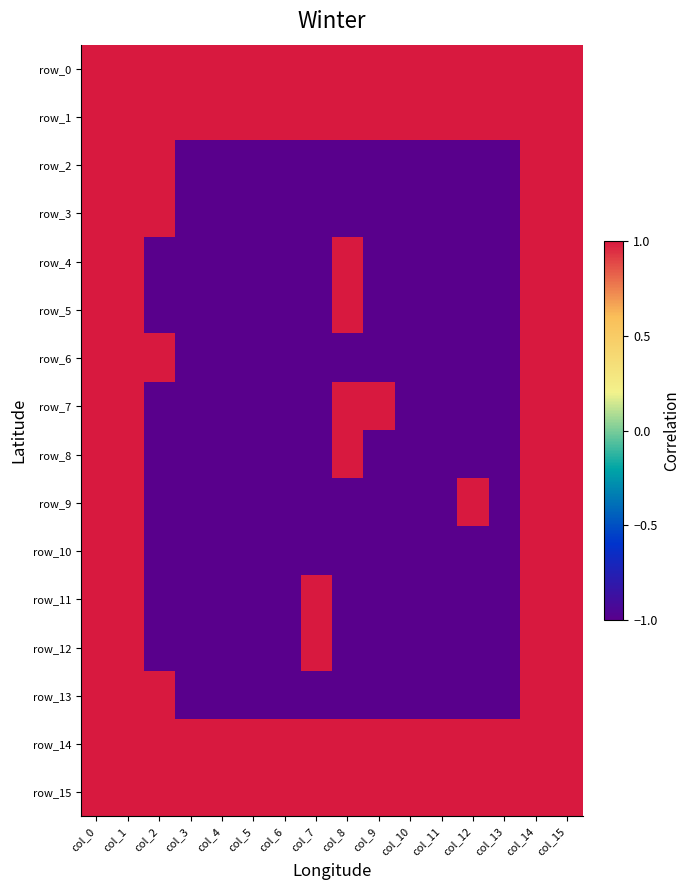

List the series in order of their peak value, lowest first.

row_0, row_1, row_2, row_3, row_4, row_5, row_6, row_7, row_8, row_9, row_10, row_11, row_12, row_13, row_14, row_15